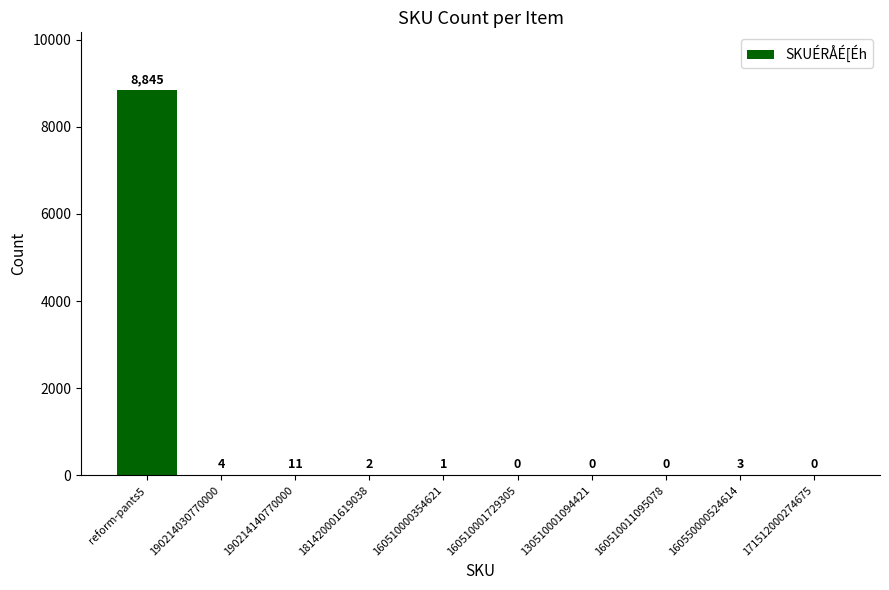

Does the chart contain stacked bars?

No